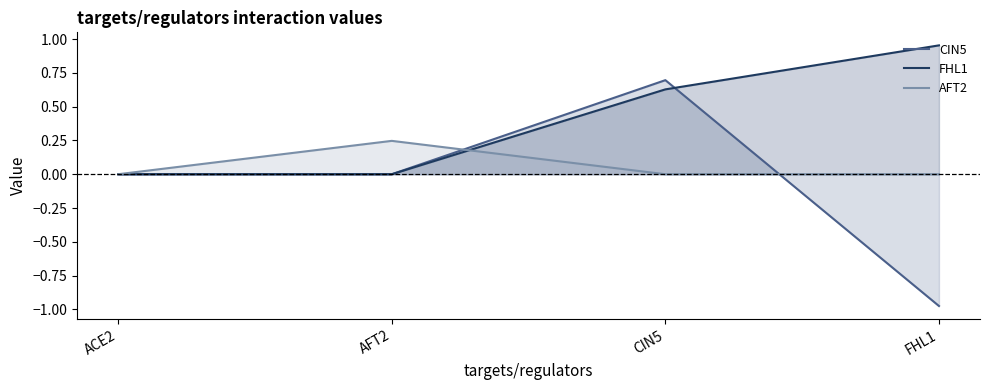

At which category is the sum across all series the highest?

CIN5